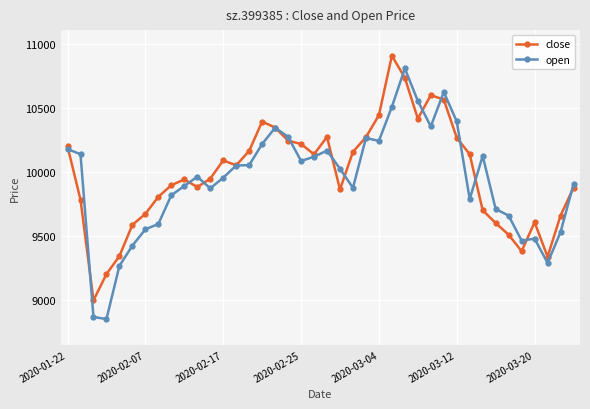

What is the sum of all open values?

397169.4